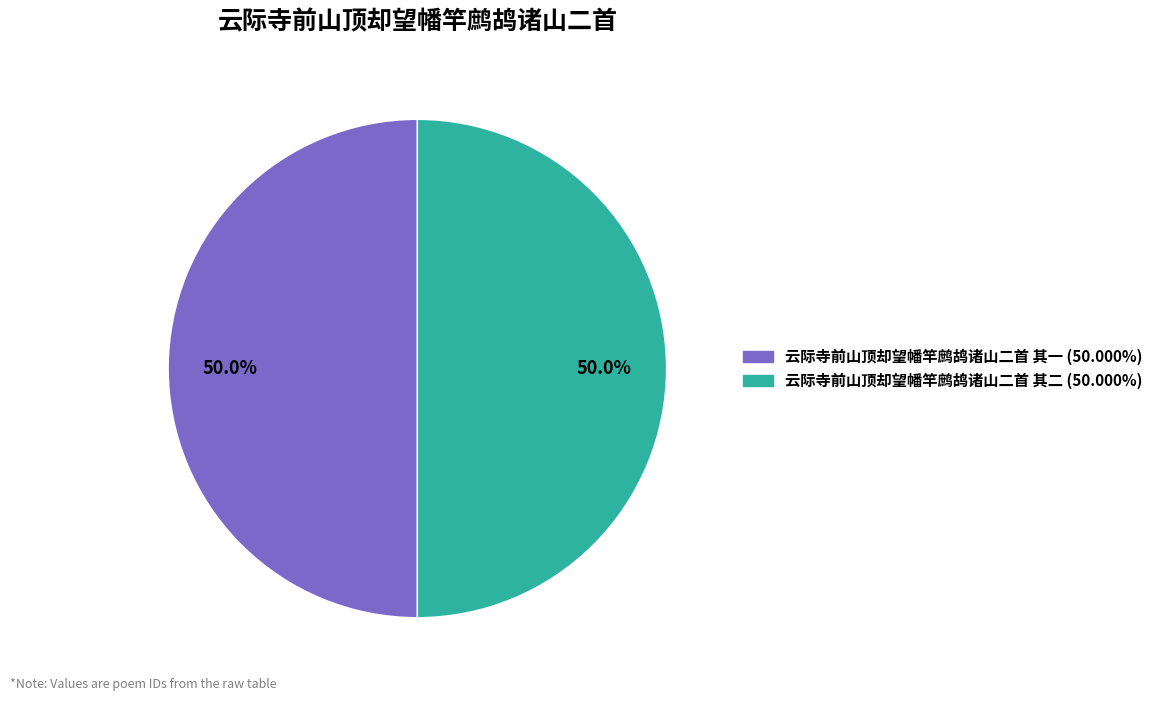

How many slices are in this pie chart?

2